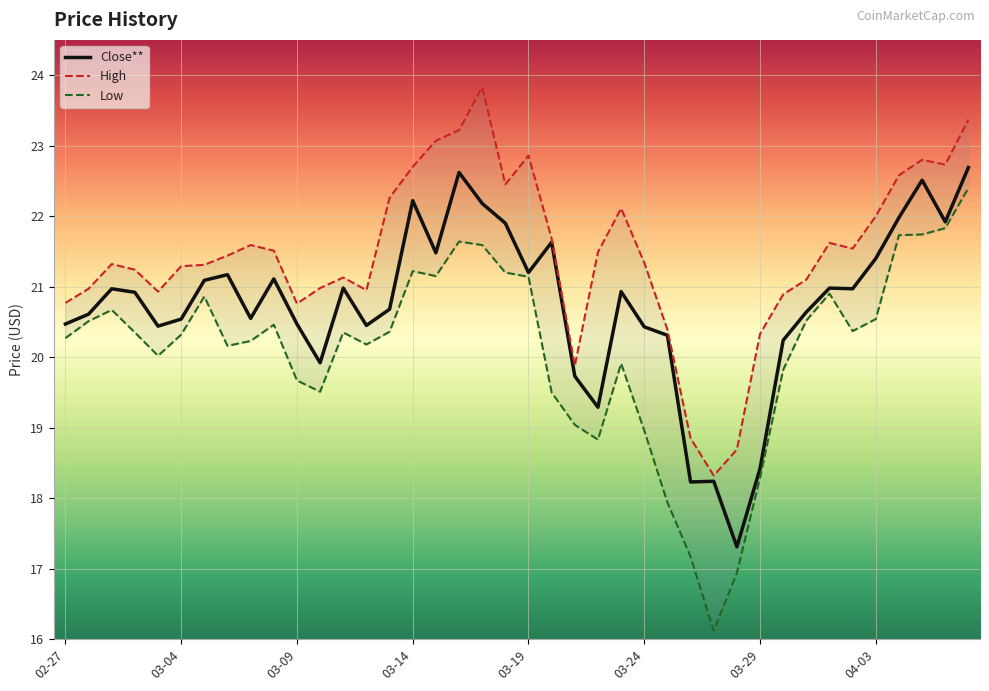

What is the smallest value displayed?

16.1